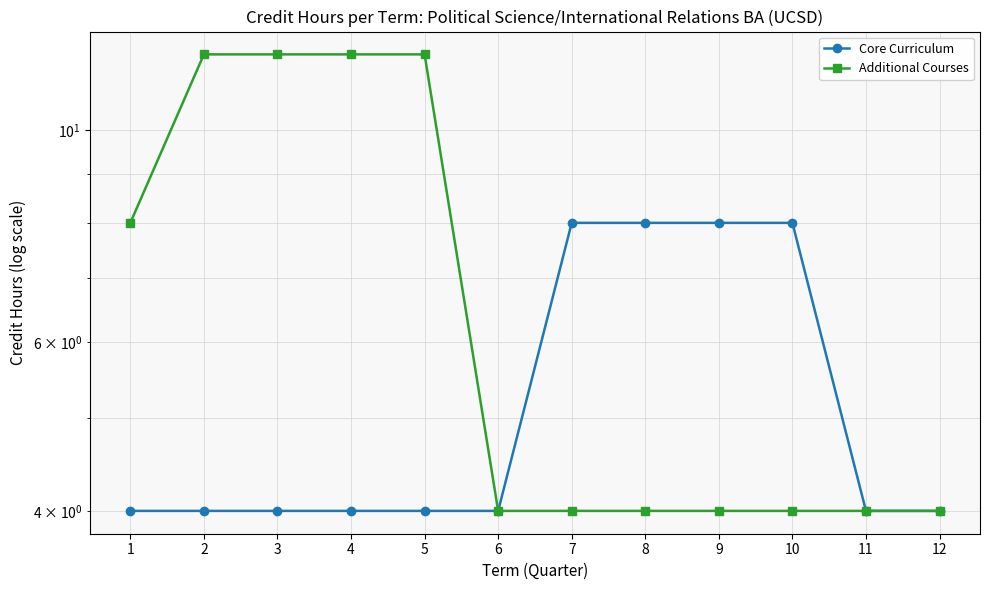

The value of Core Curriculum at 6 is 4. True or false?

True